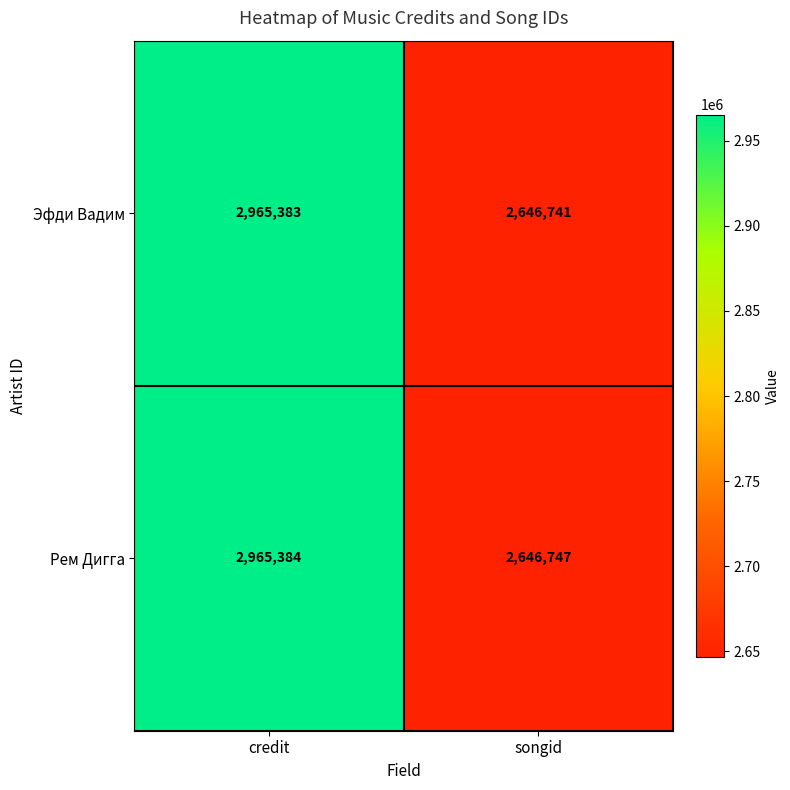

The Эфди Вадим series shows 2646741 at songid. True or false?

True